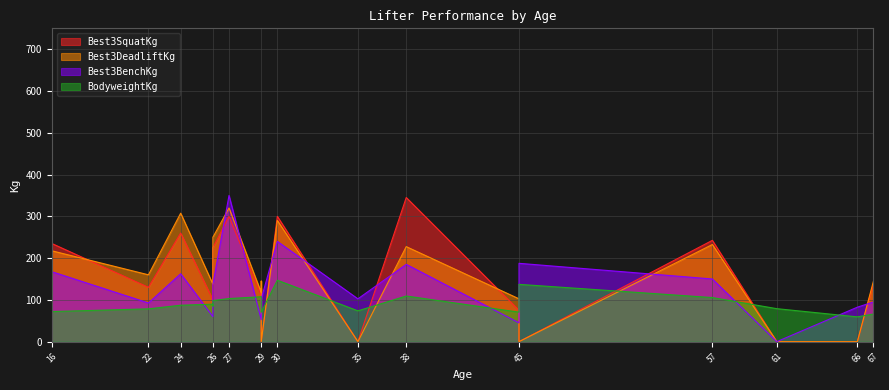

The value of BodyweightKg at 45 is 214.8. True or false?

False